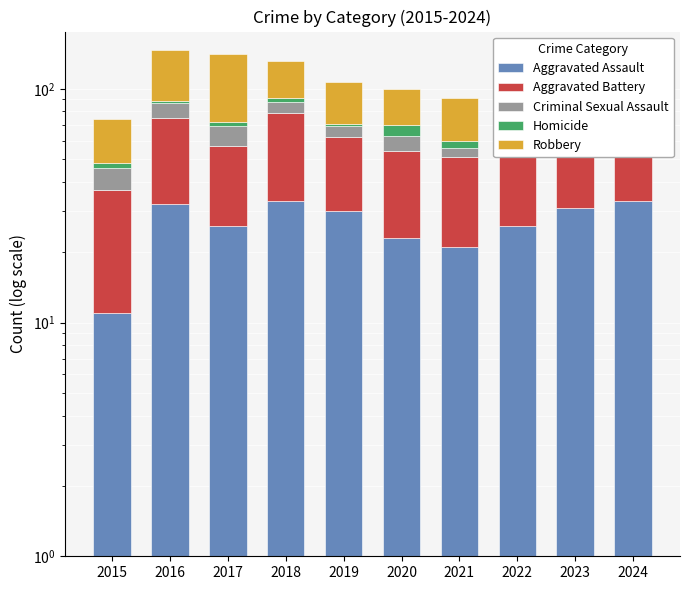

What is the value of the Criminal Sexual Assault bar at the 10th from the left?

7